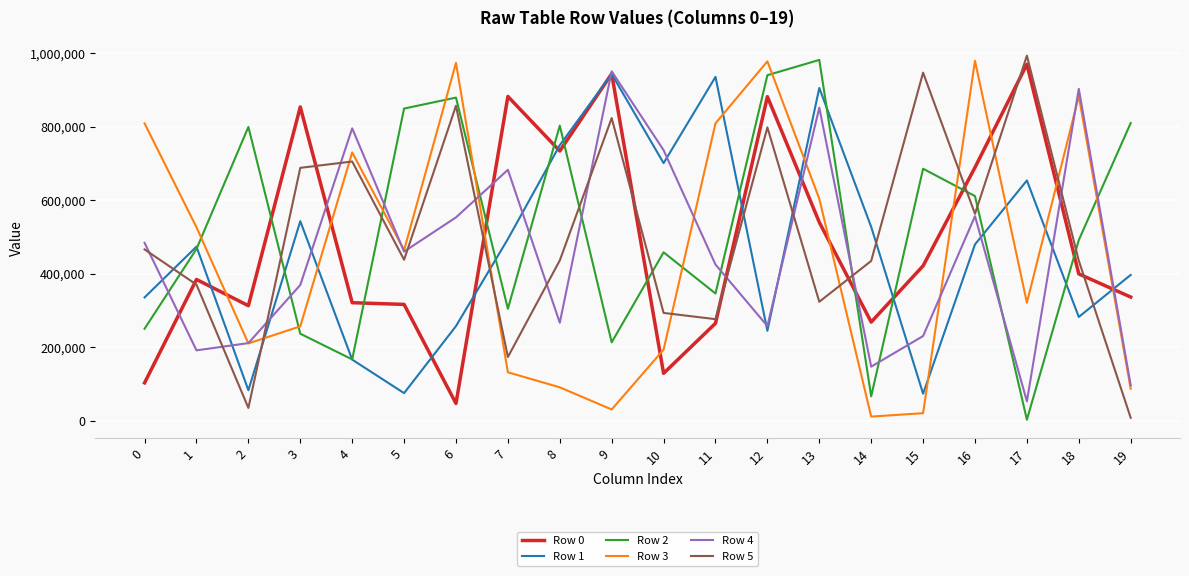

Which series changed the most between 11 and 12?

Row 1